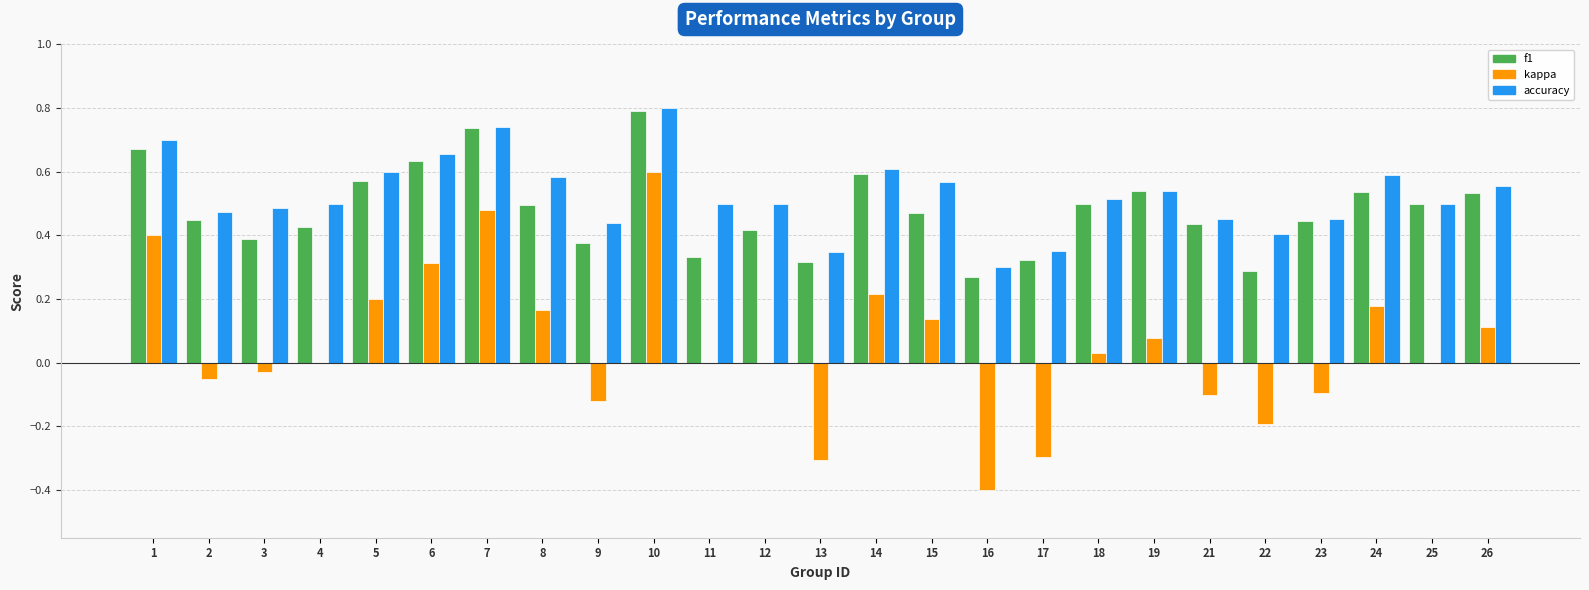

Is it true that kappa equals 0.1 at 26?

True